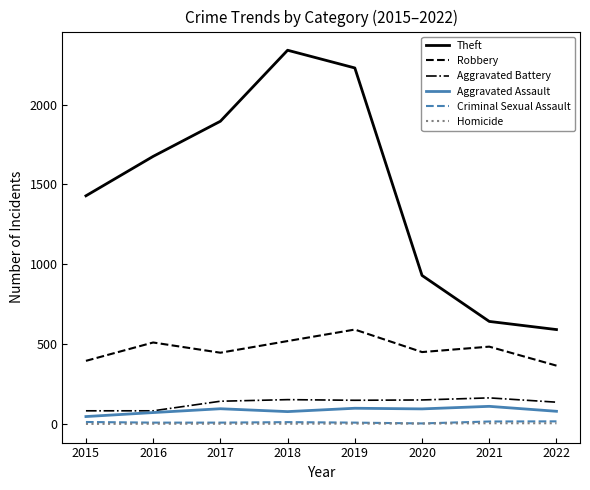

Between 2017 and 2019, which series saw the biggest shift?

Theft